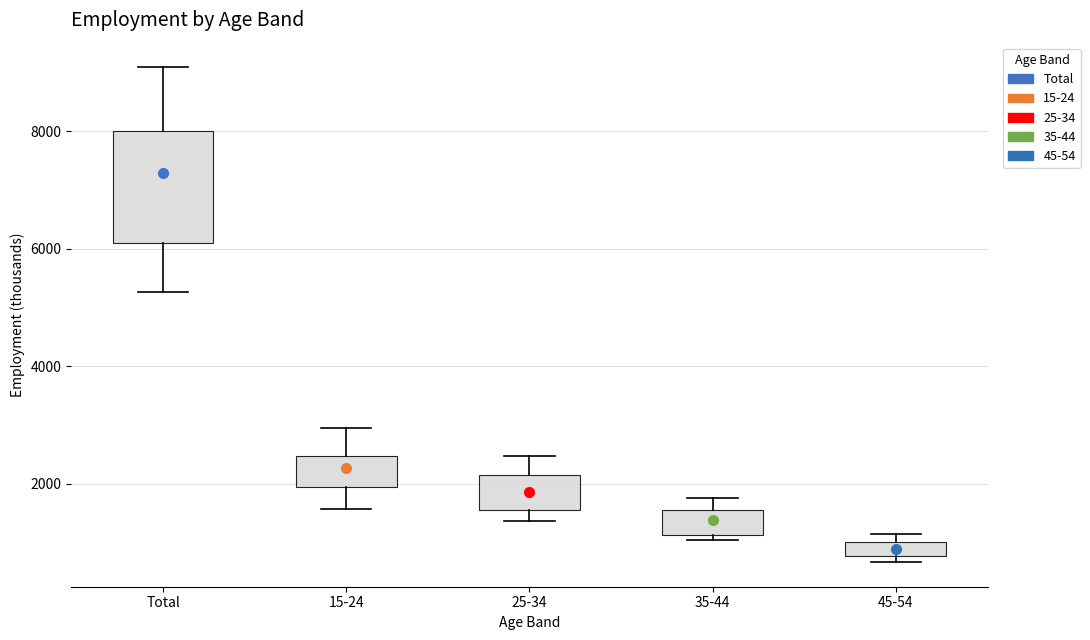

Where is the lower edge of the box for 15-24 on the y-axis? The values are not printed on the chart, so give them approximately, as read against the axis.

2000